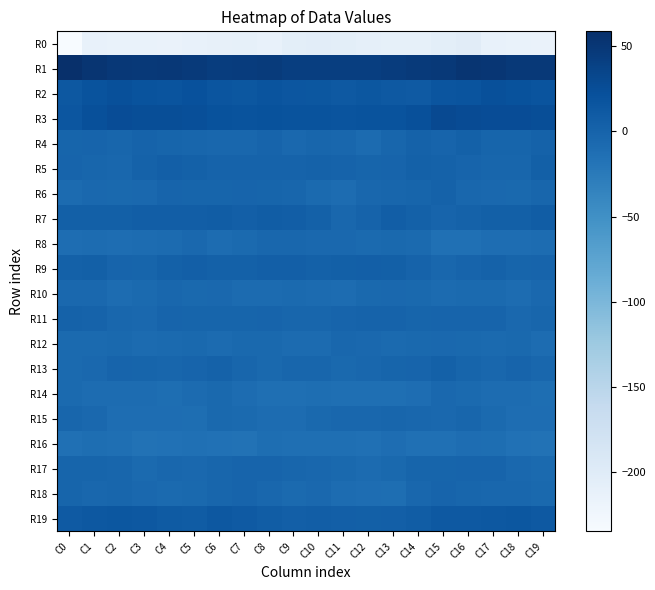

Which series has the largest total across all categories?

R1